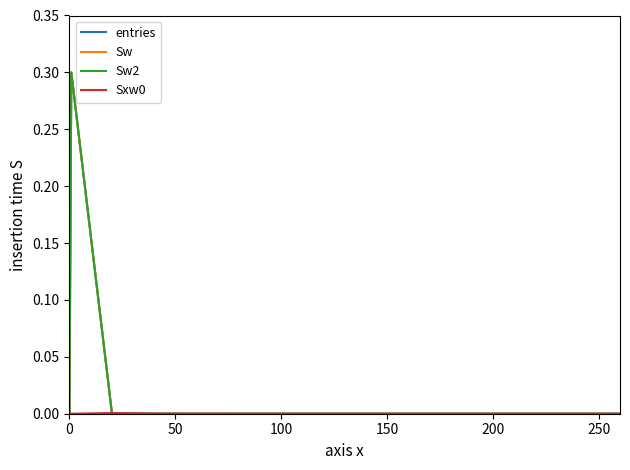

Does the chart display data point markers on the line(s)?

No